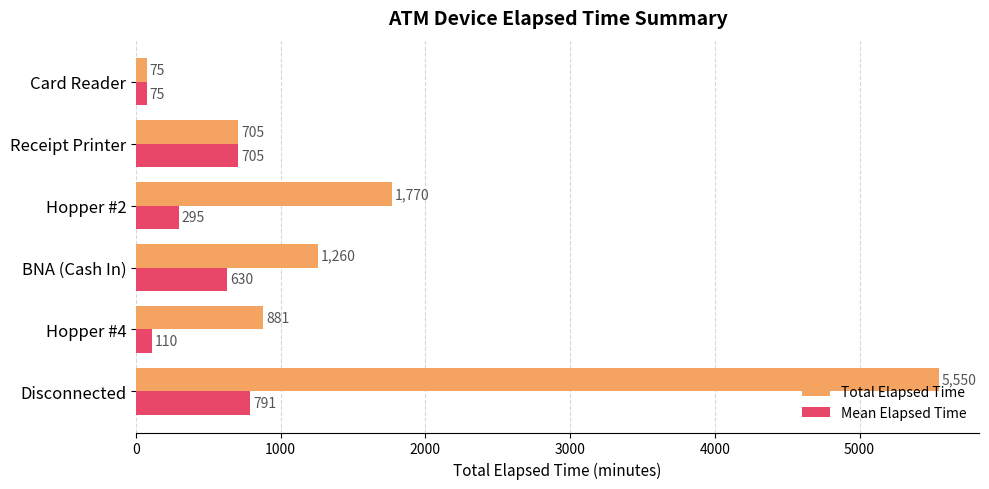

Which series has the largest range (max minus min)?

Total Elapsed Time